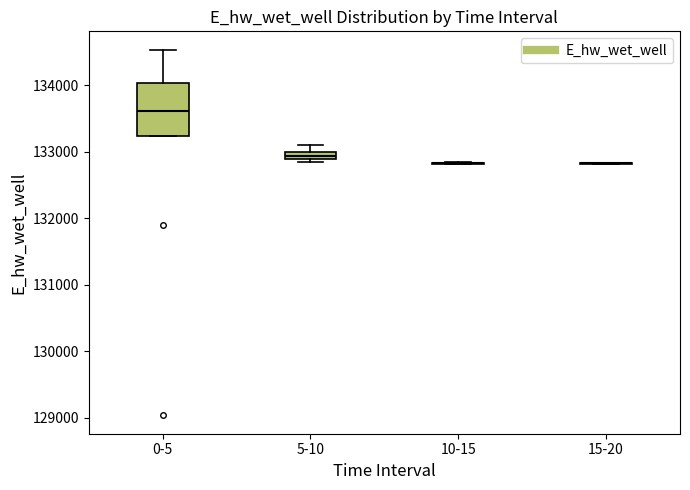

Which box is the tallest, from its lower edge to its upper edge?

0-5